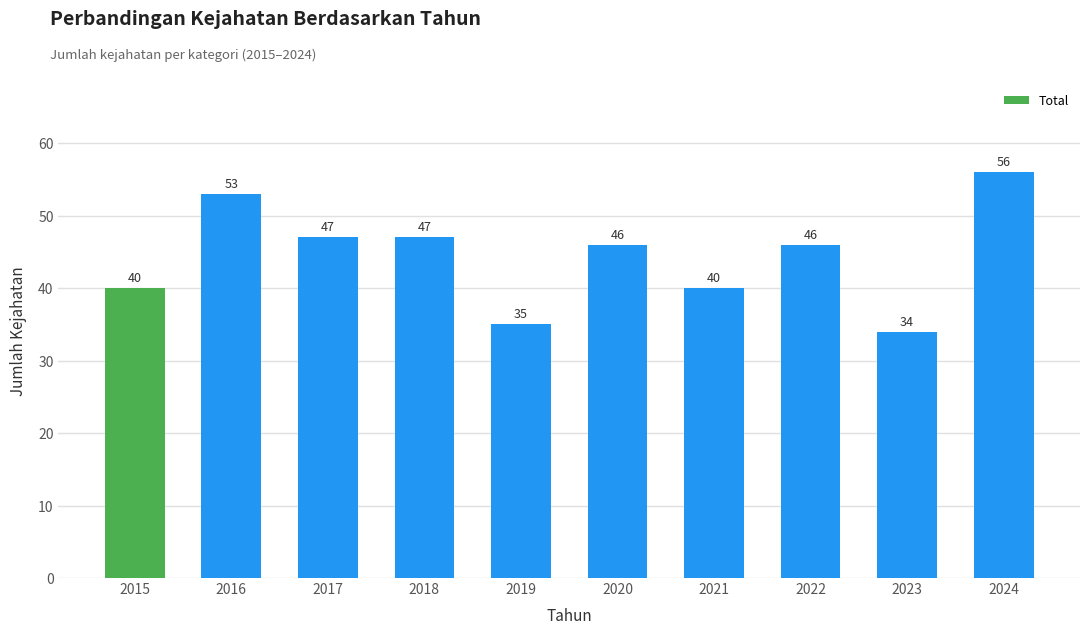

Approximately how many times larger is the value at 2021 compared to 2015?

1.0